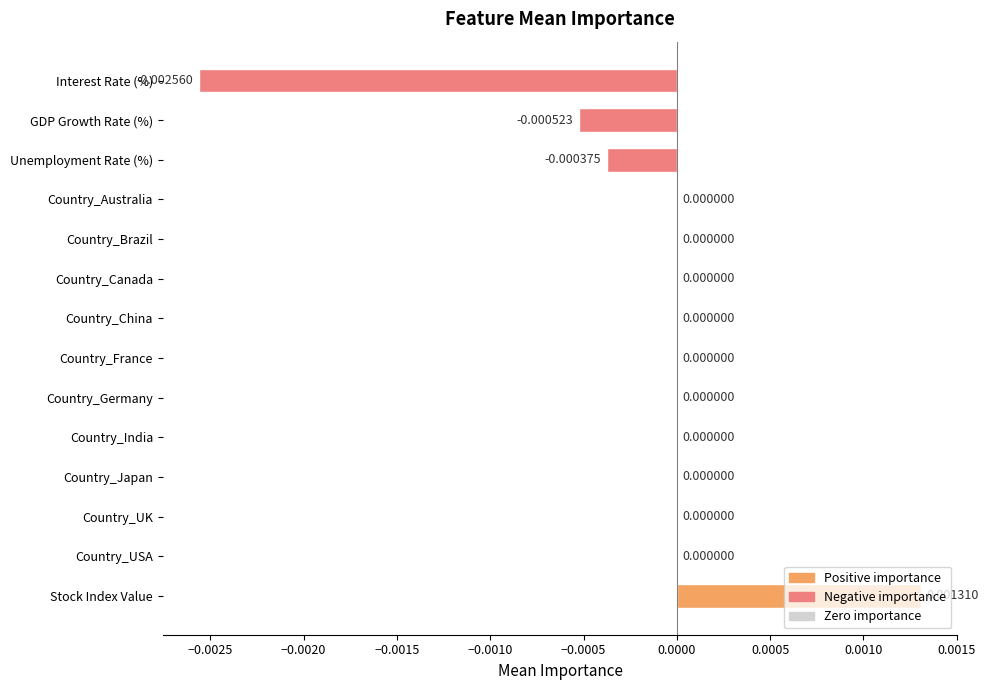

Are the bars horizontal?

Yes